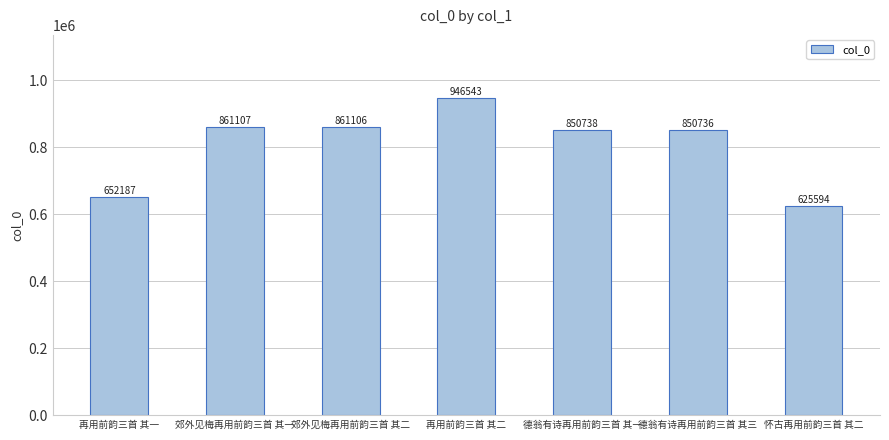

The chart shows a value of 625594 at 怀古再用前韵三首 其二. True or false?

True